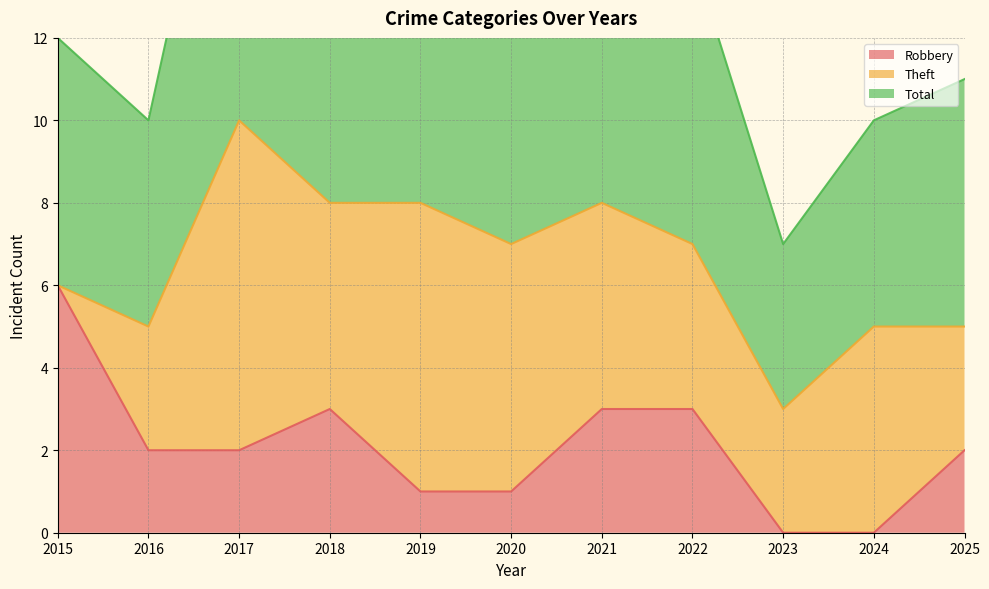

True or false: Total and Robbery cross at least once.

False